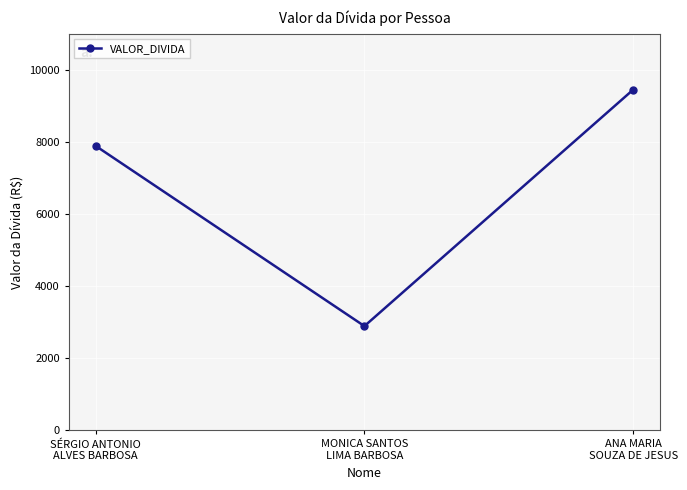

What is the sum of all values?

20230